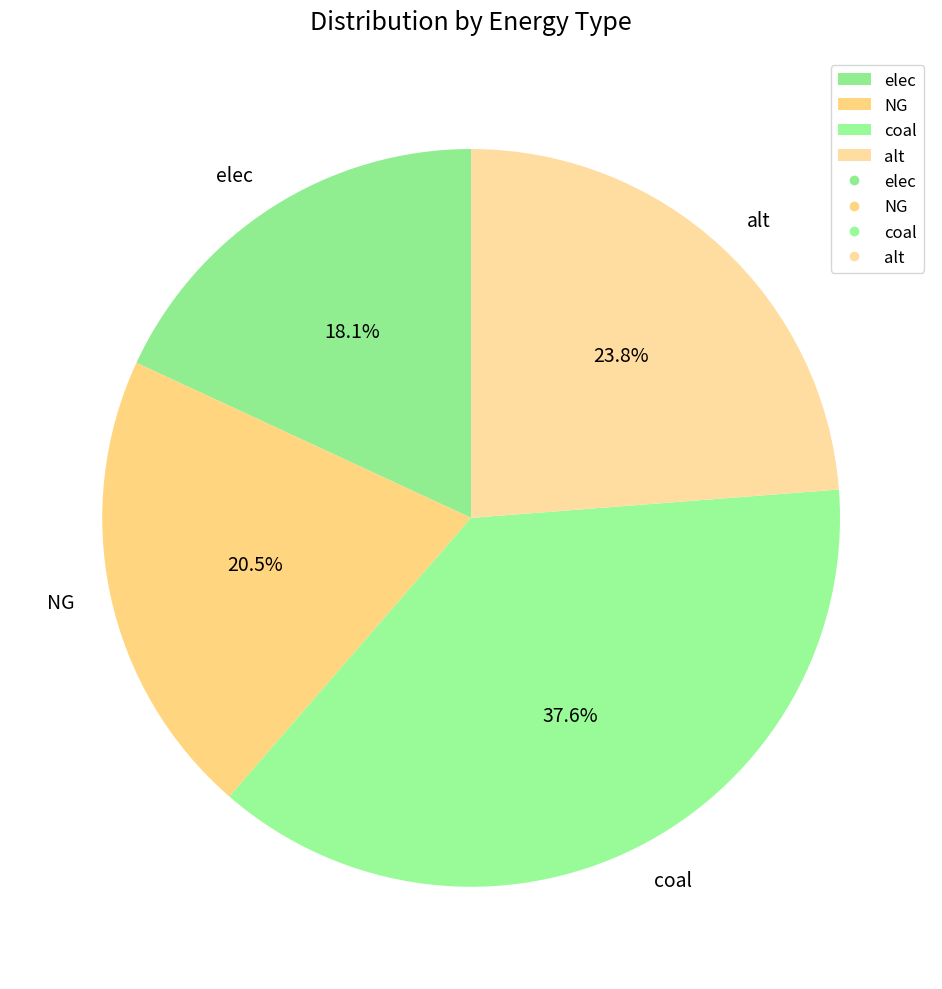

What percentage is NOT represented by alt?

76.2%